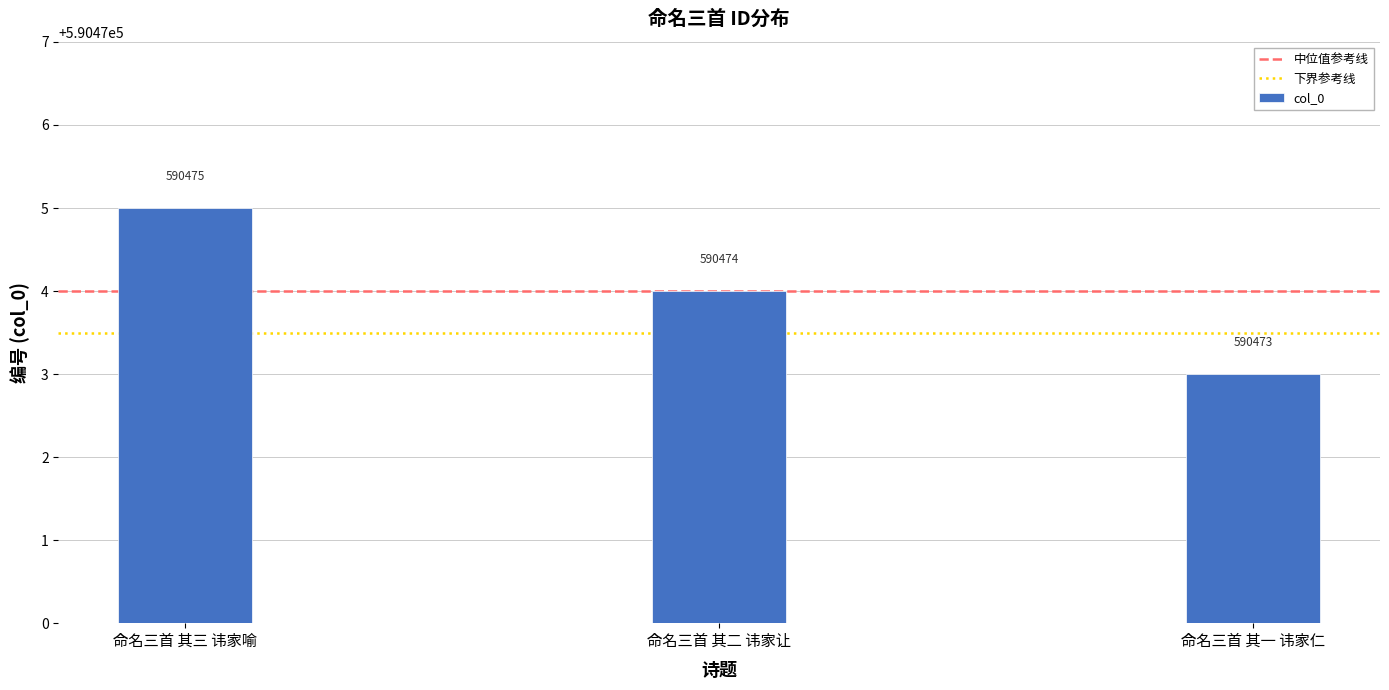

At which category does the chart reach its peak across all series?

命名三首 其三 讳家喻